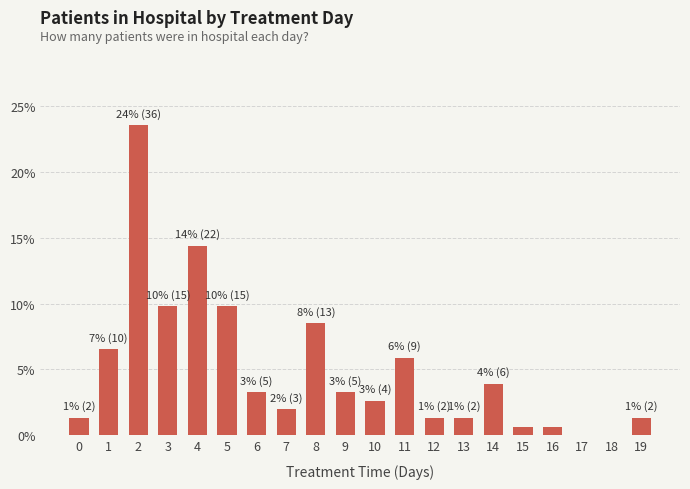

What is the sum of all values?

100.0